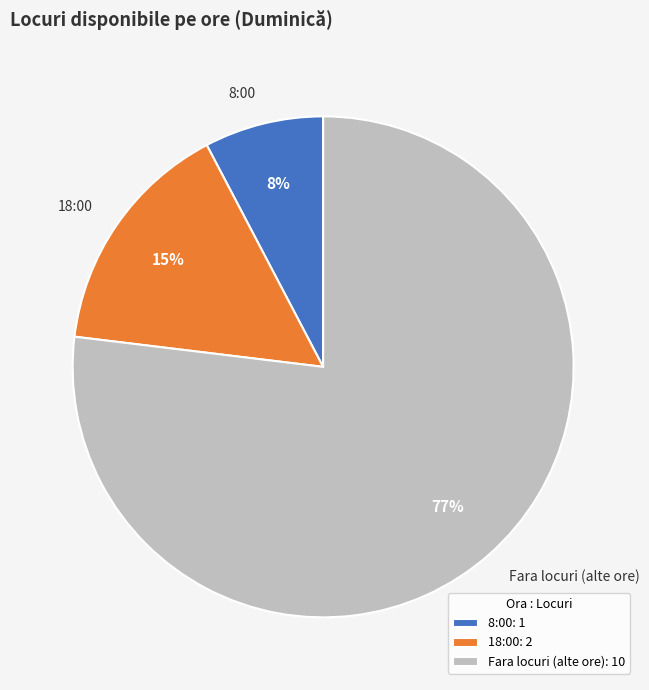

How many slices are in this pie chart?

3